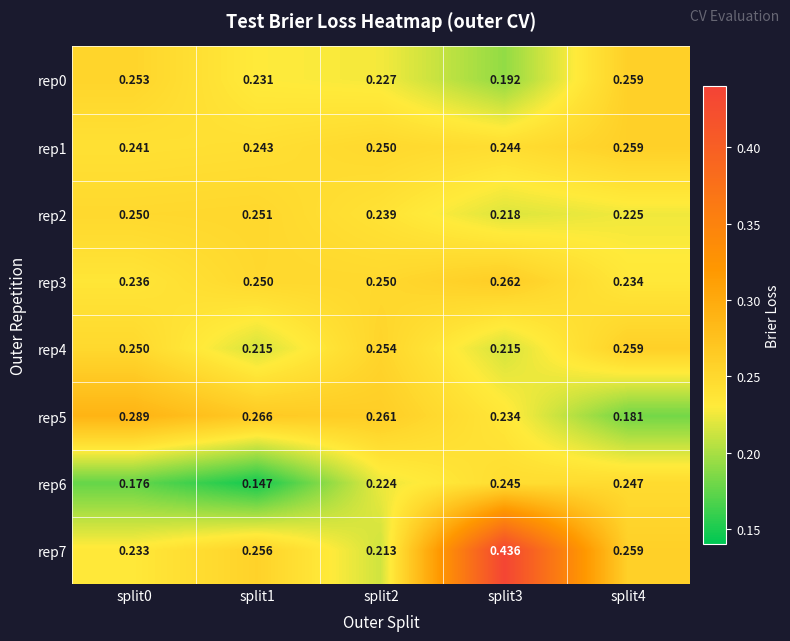

Is the value of rep1 at split2 greater than the value of rep0 at split3?

Yes